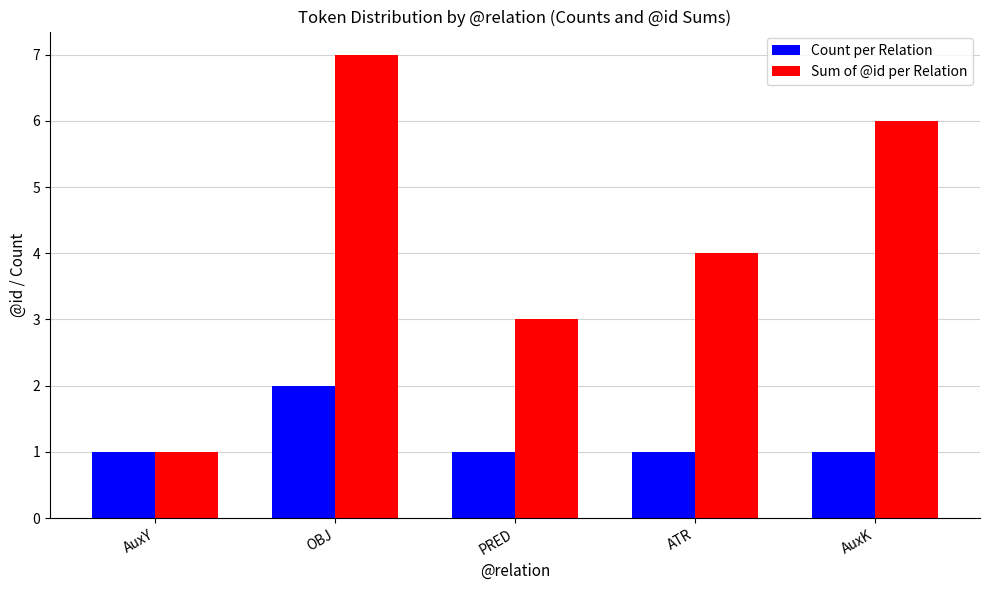

Count the Sum of @id per Relation values in the range 3 to 6.

3